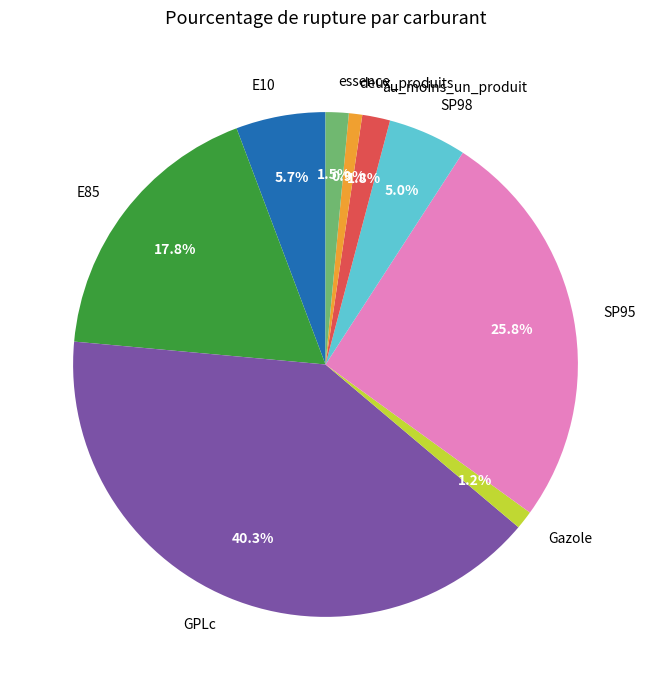

To the nearest percent, what percentage of the pie is Gazole?

1%